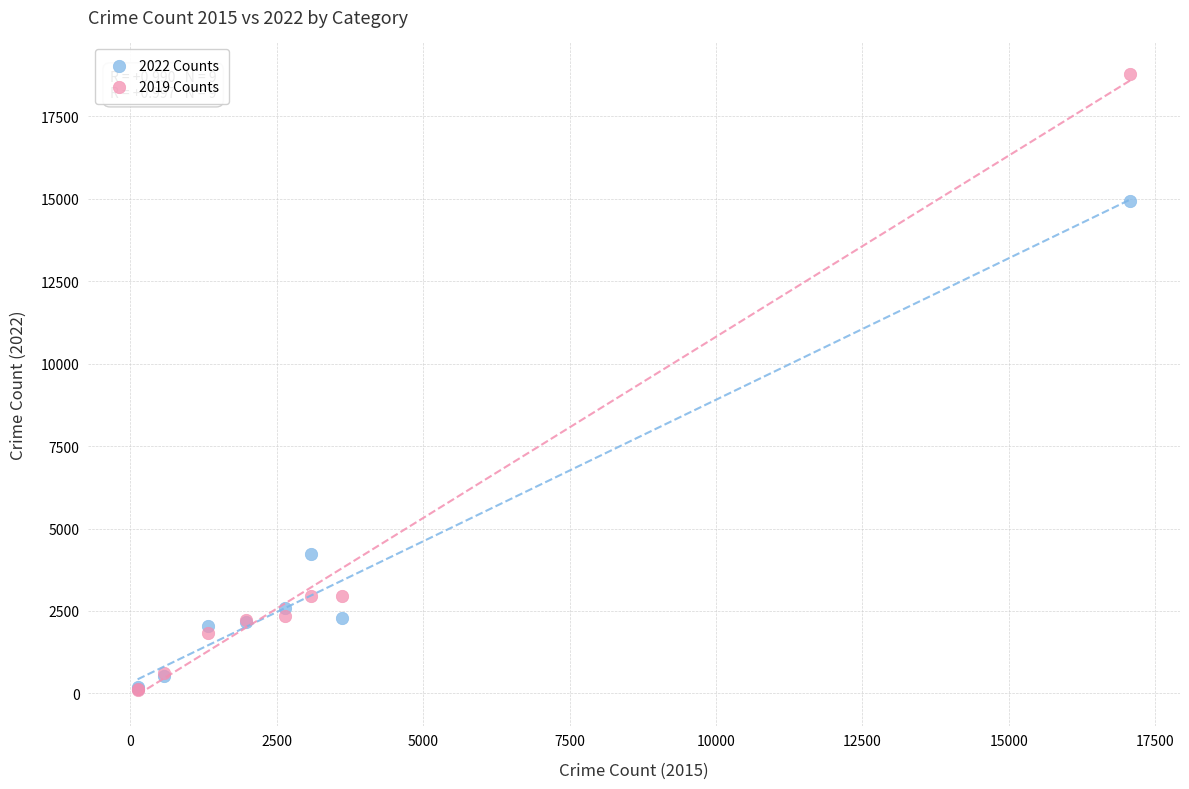

Which series has the largest Y range (max minus min)?

2019 Counts